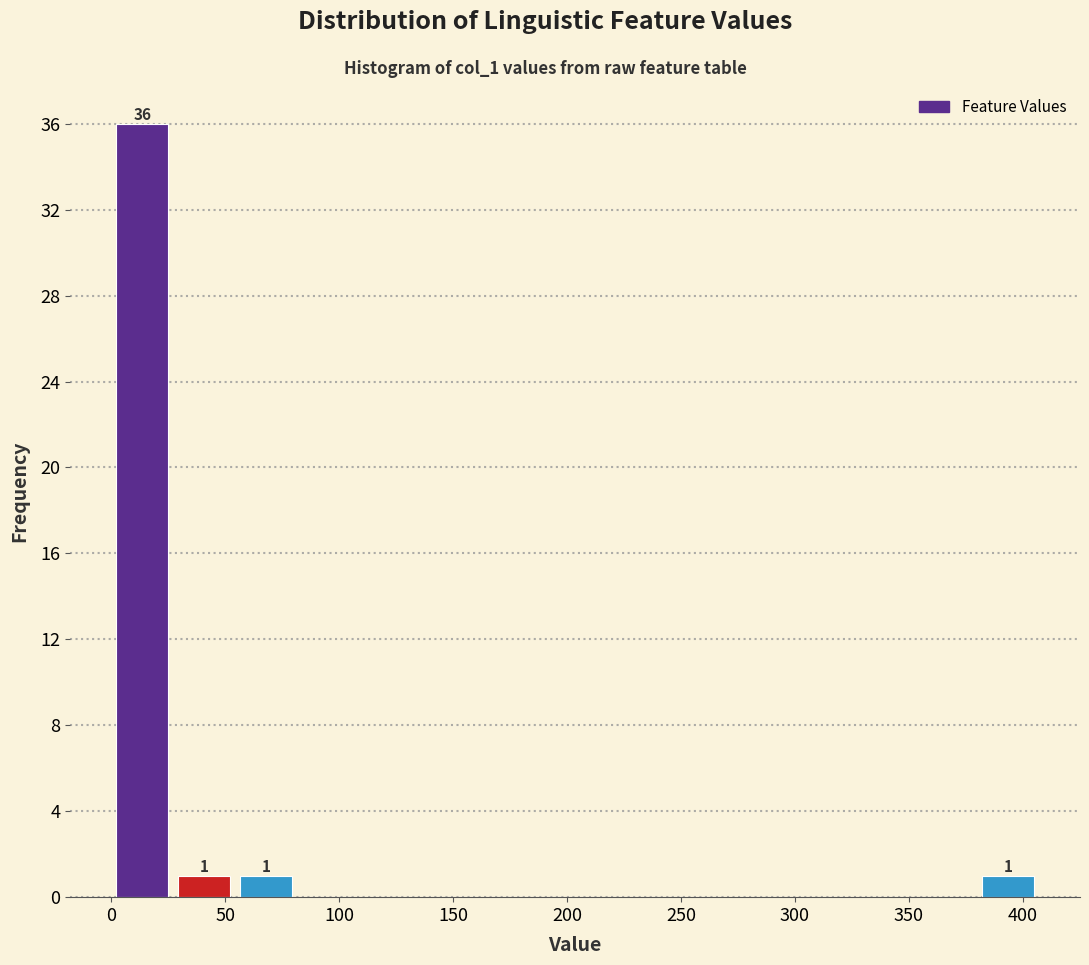

Over which range of the x-axis is the bar tallest?

0 to 25